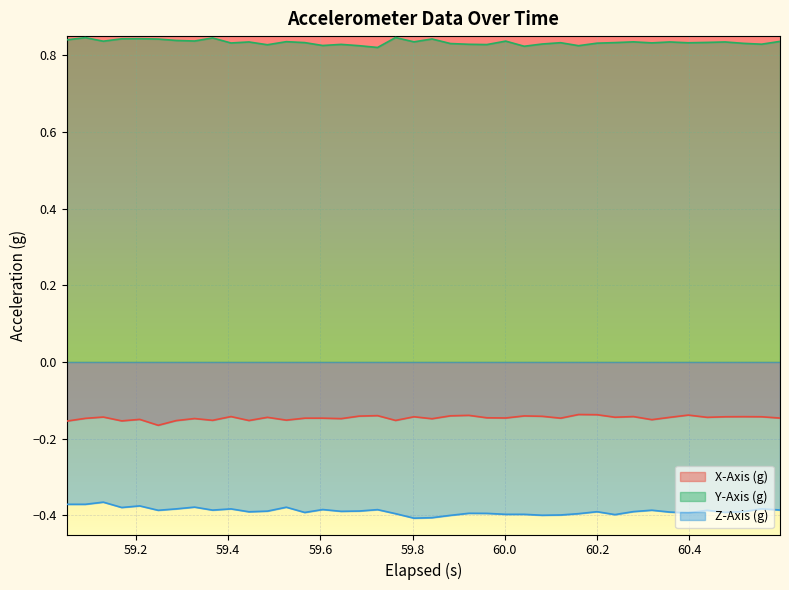

Which series has the largest total across all categories?

Y-Axis (g)